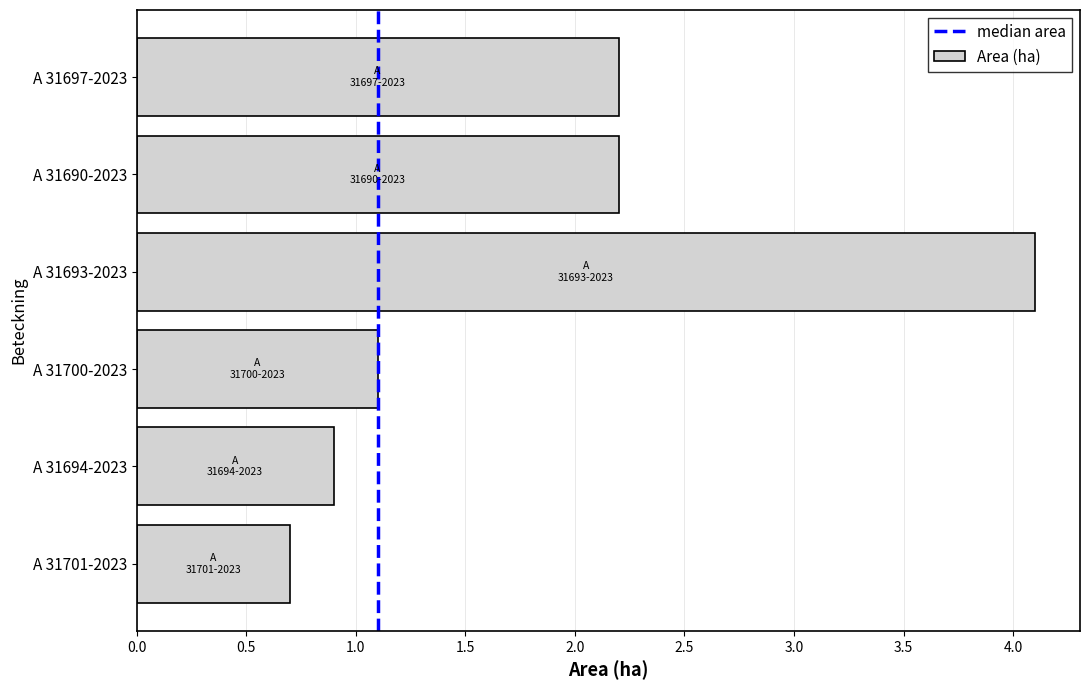

What is the average value?

1.9